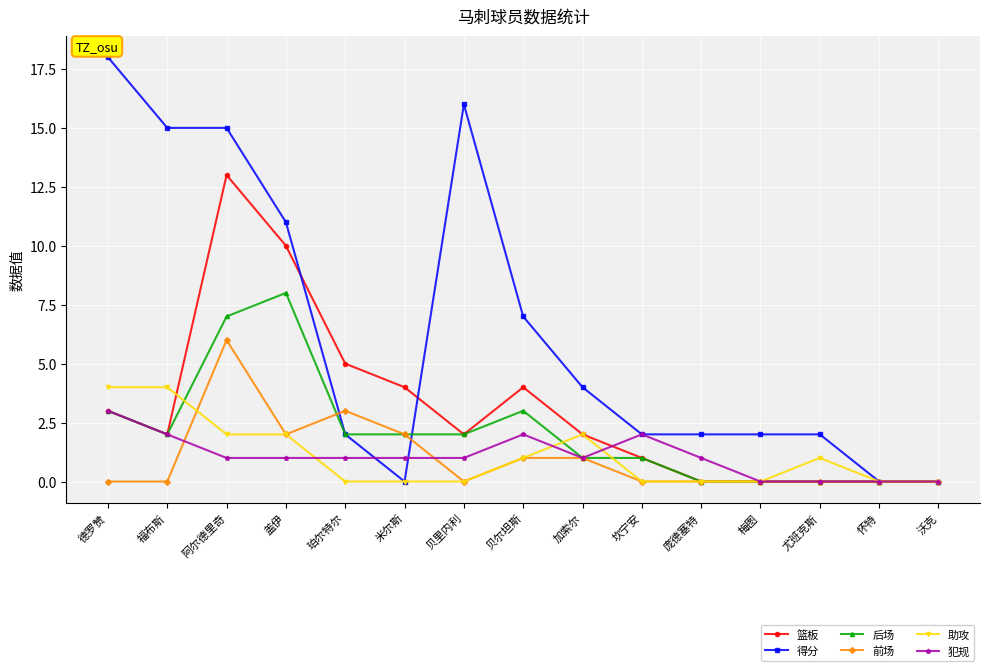

What is the spread (max minus min) of values at 阿尔德里奇?

14